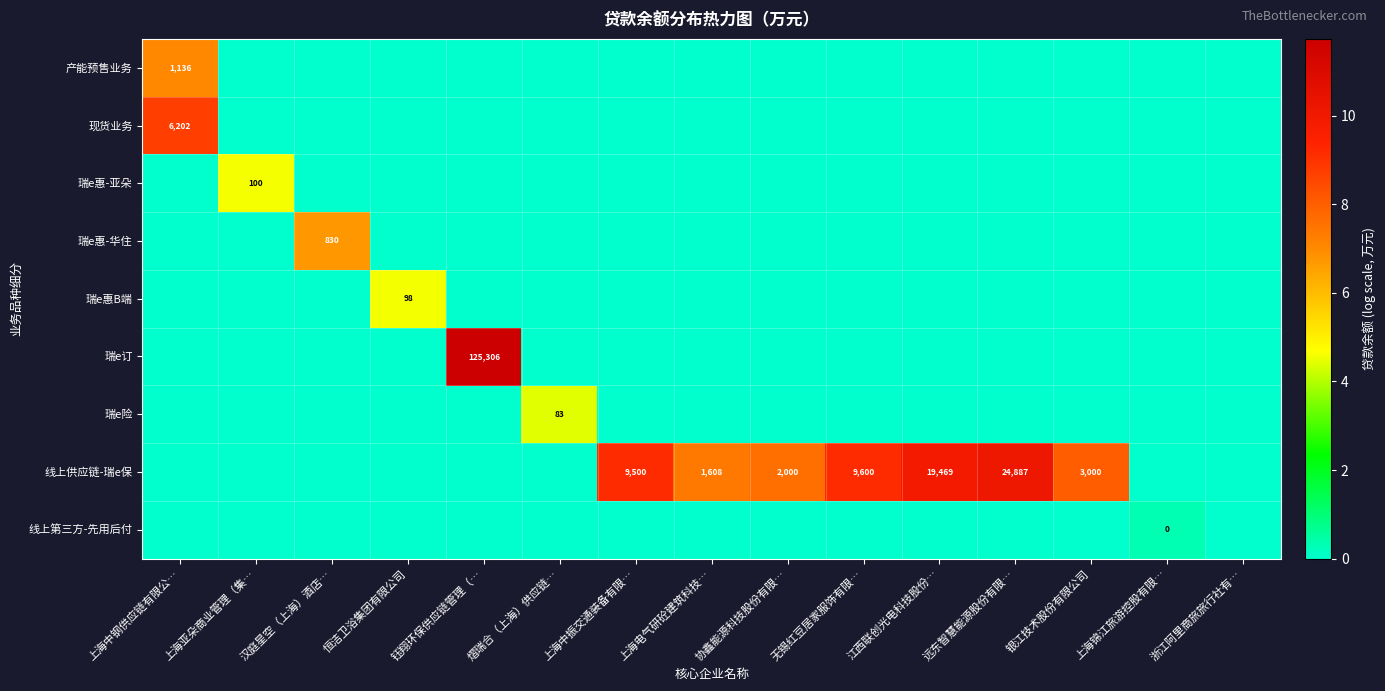

The 瑞e险 series shows 83 at 熠瑞合（上海）供应链…. True or false?

True